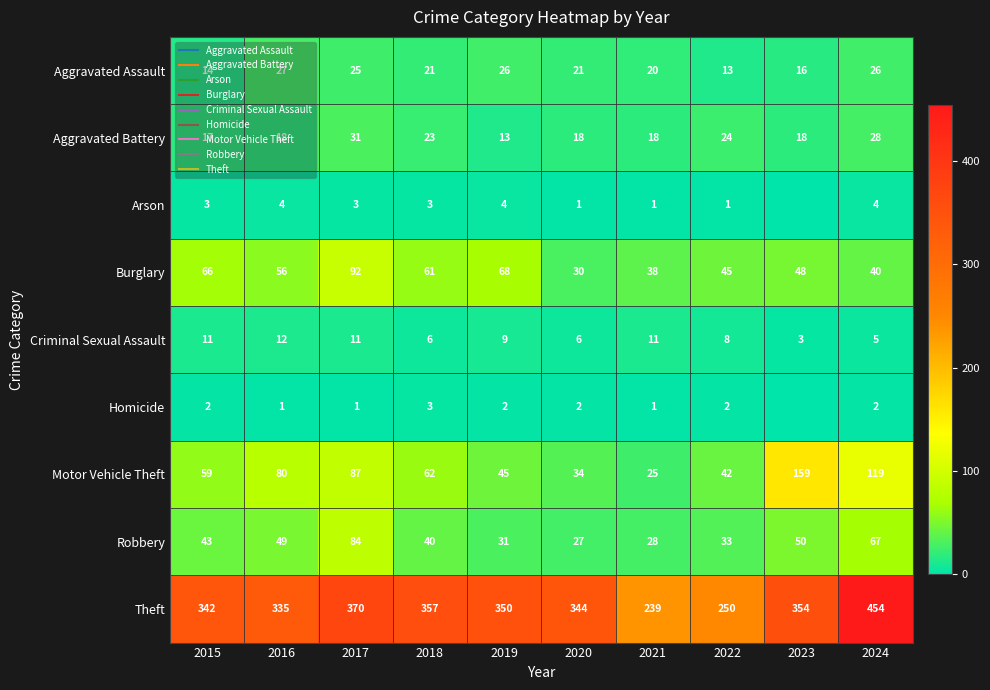

Rank the series by their maximum value, from lowest to highest.

Homicide, Arson, Criminal Sexual Assault, Aggravated Assault, Aggravated Battery, Robbery, Burglary, Motor Vehicle Theft, Theft